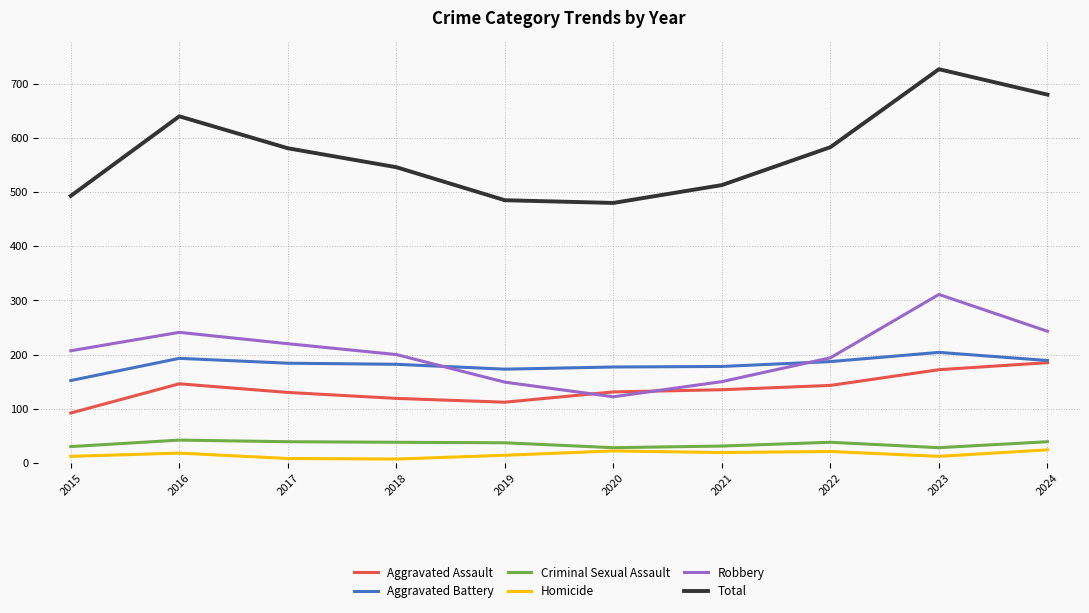

Which label corresponds to the largest value in the chart?

2023